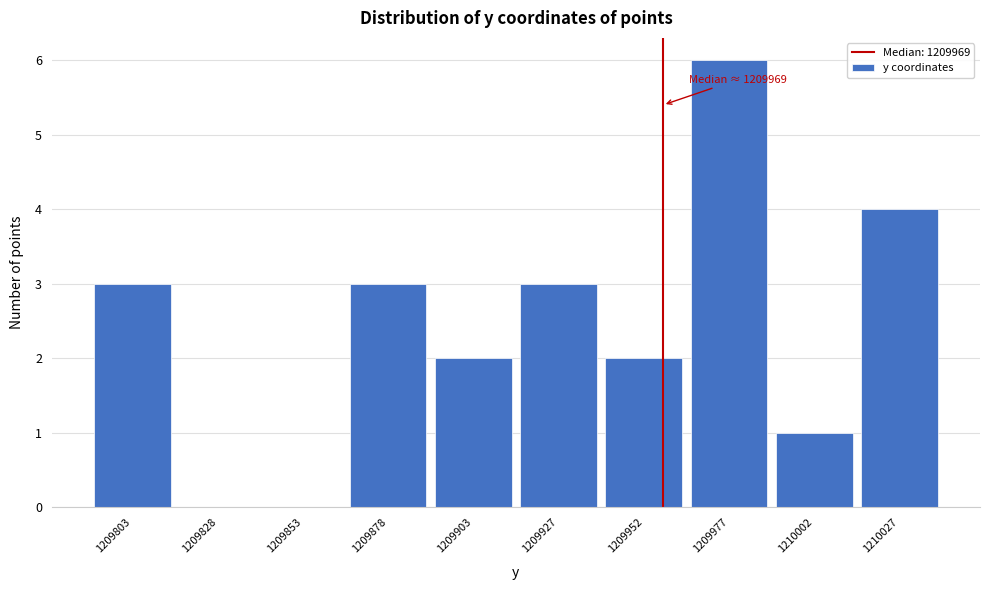

Reading right to left, what are all the values shown in this chart?

1210027=4	1210002=1	1209977=6	1209952=2	1209927=3	1209903=2	1209878=3	1209853=0	1209828=0	1209803=3